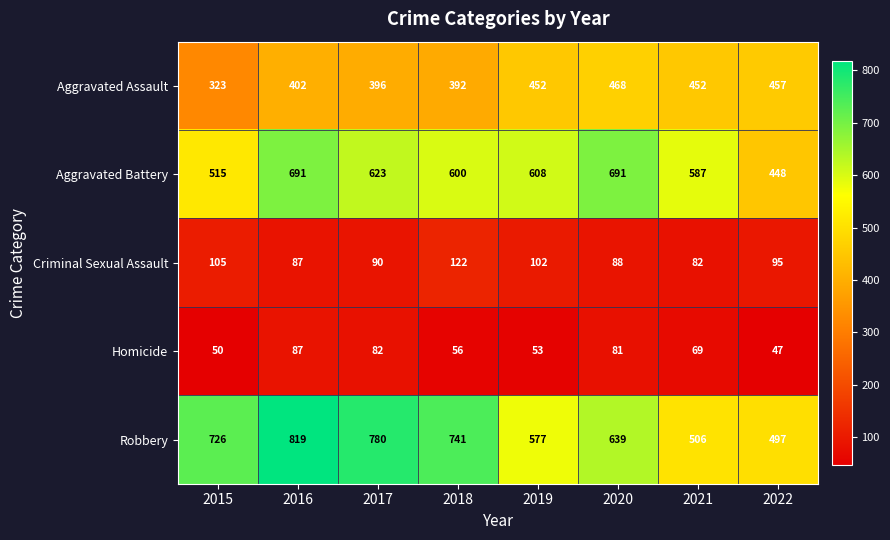

At which category is the sum across all series the highest?

2016